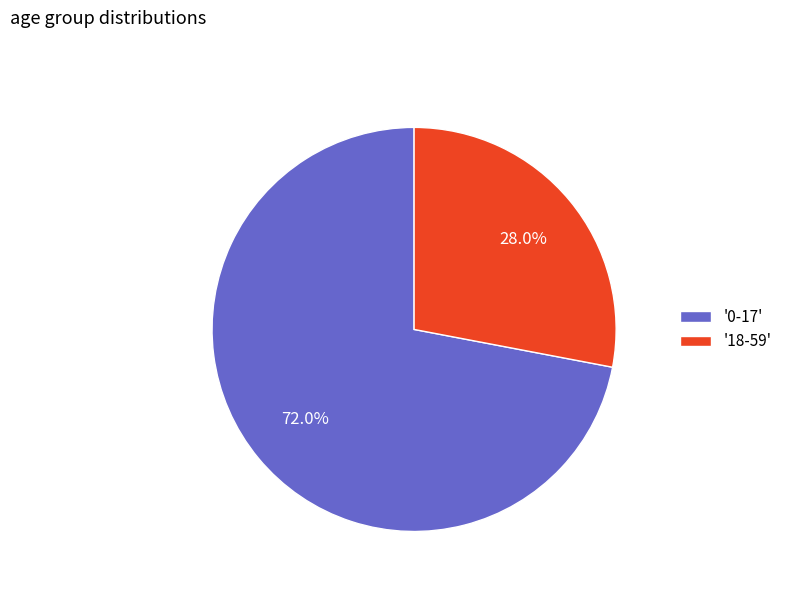

What is the smallest slice in the pie chart?

'18-59'